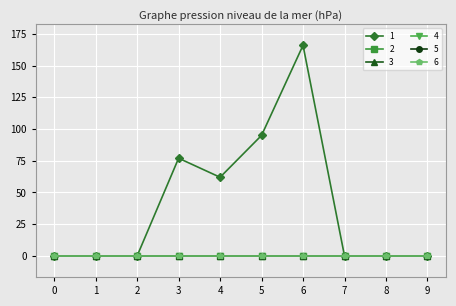

At 1, list the series in order from smallest to largest.

1, 2, 3, 4, 5, 6